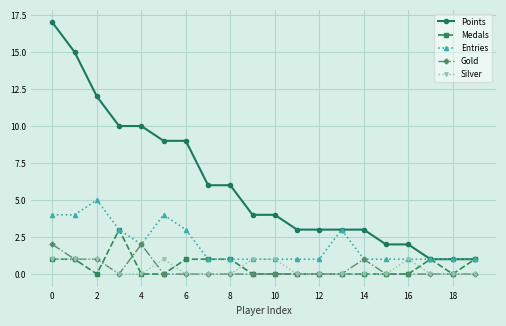

Reading left to right, list all the values displayed in this chart.

Points: 17	15	12	10	10	9	9	6	6	4	4	3	3	3	3	2	2	1	1	1
Medals: 1	1	0	3	0	0	1	1	1	0	0	0	0	0	0	0	0	1	0	1
Entries: 4	4	5	3	2	4	3	1	1	1	1	1	1	3	1	1	1	1	1	1
Gold: 2	1	1	0	2	0	0	0	0	0	0	0	0	0	1	0	0	0	0	0
Silver: 1	1	1	0	0	1	0	0	0	1	1	0	0	0	0	0	1	0	0	0